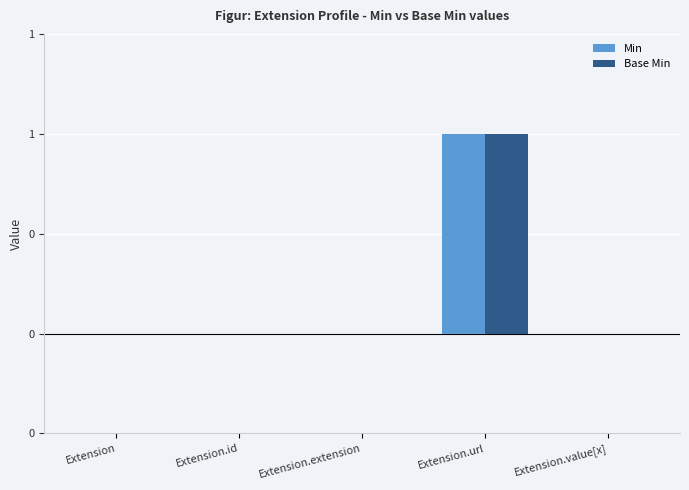

At how many categories does at least one series exceed 0?

1